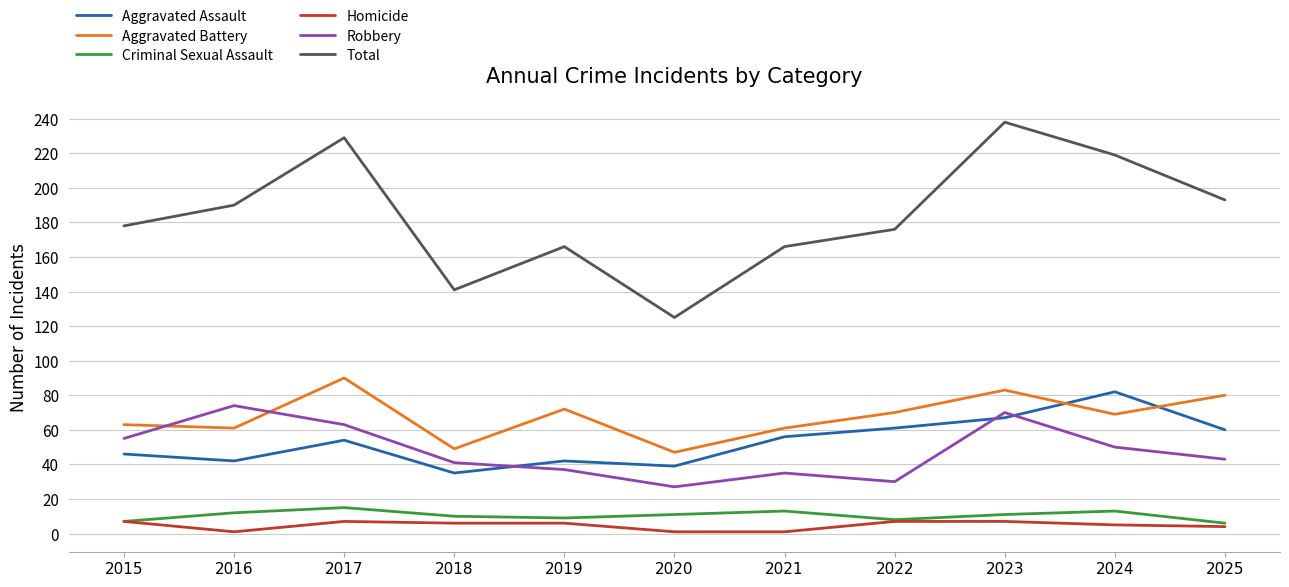

True or false: Criminal Sexual Assault and Total cross at least once.

False